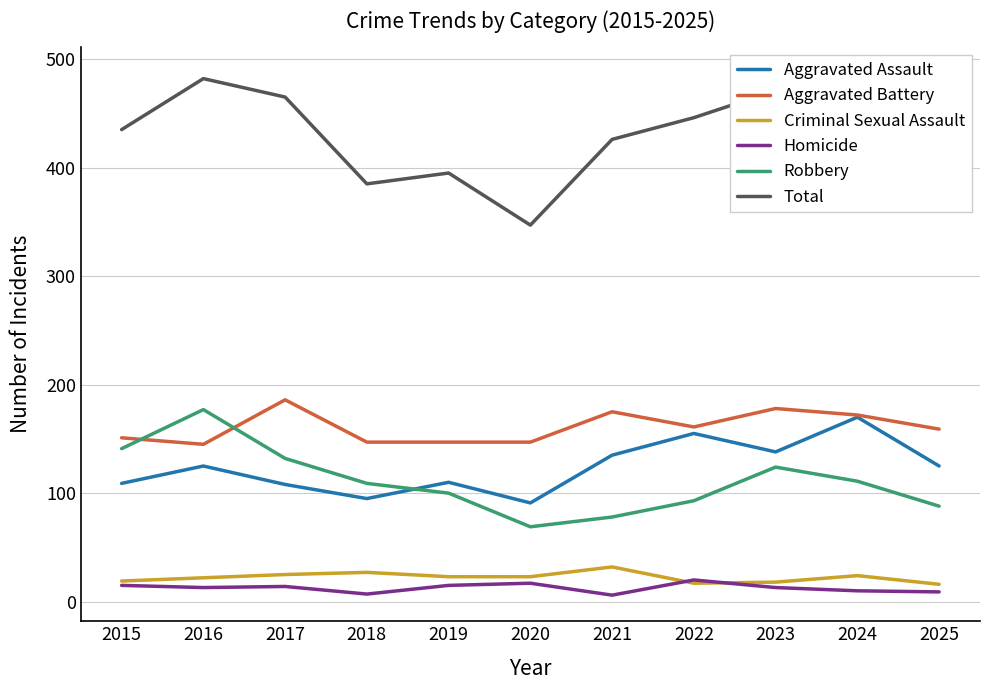

The Robbery series shows 69 at 2020. True or false?

True